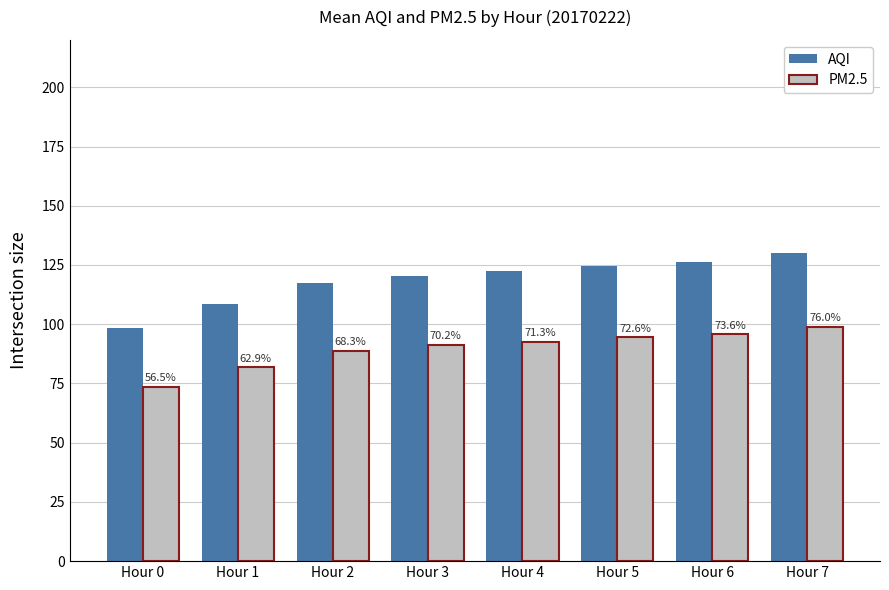

What are all the series names shown in the legend?

AQI, PM2.5